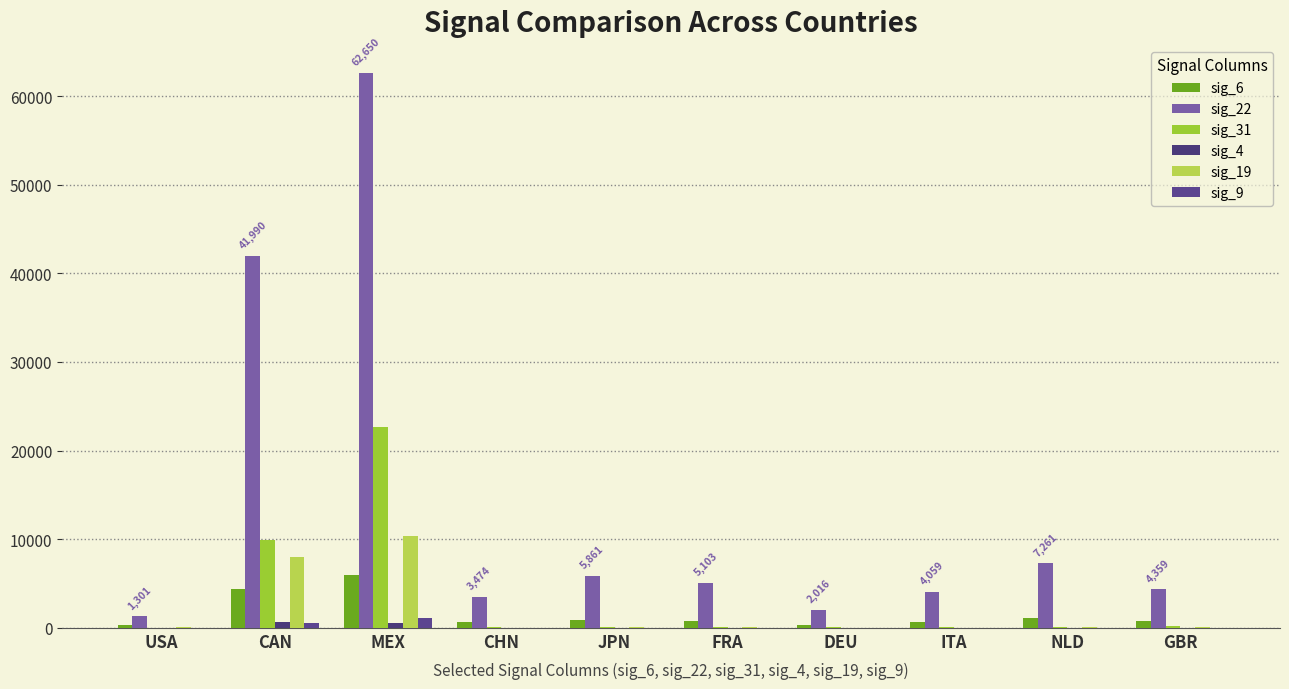

How many groups of bars are there?

10